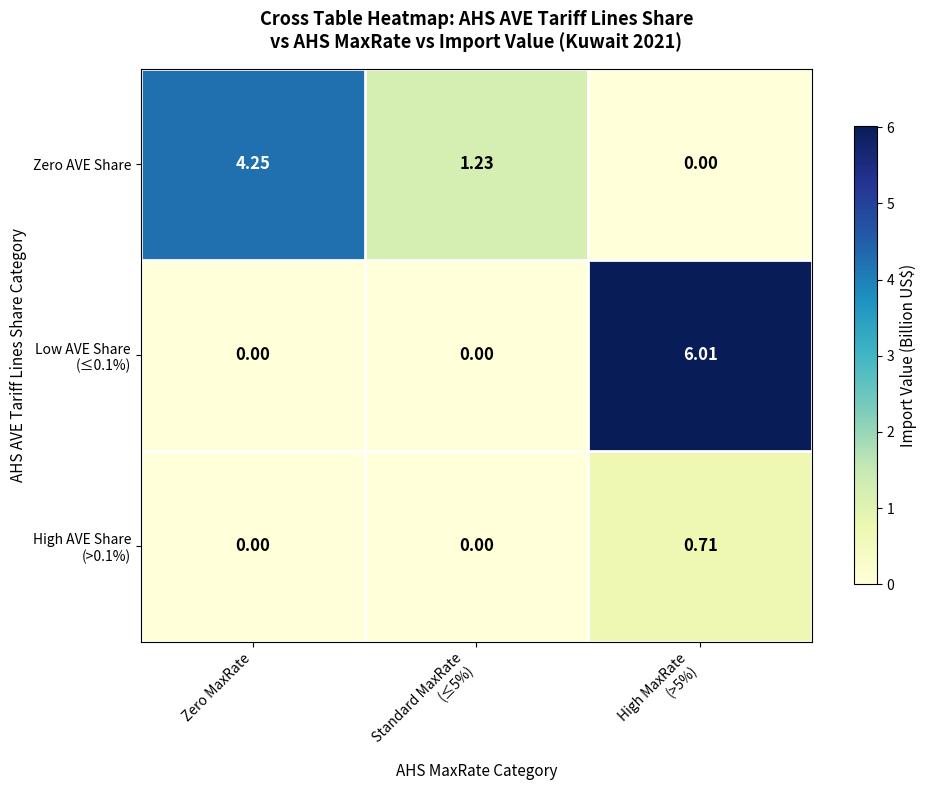

At which label does Zero AVE Share first exceed 1?

Zero MaxRate